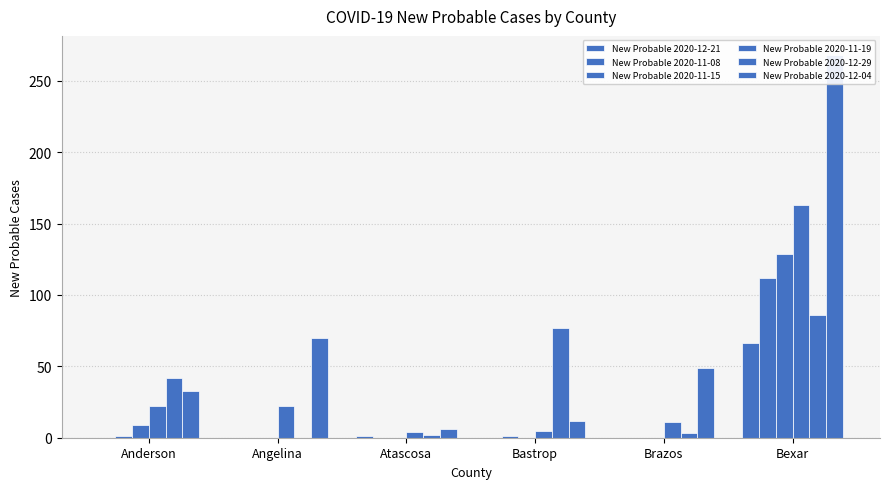

Which series changed the most between Anderson and Bexar?

New Probable 2020-12-04